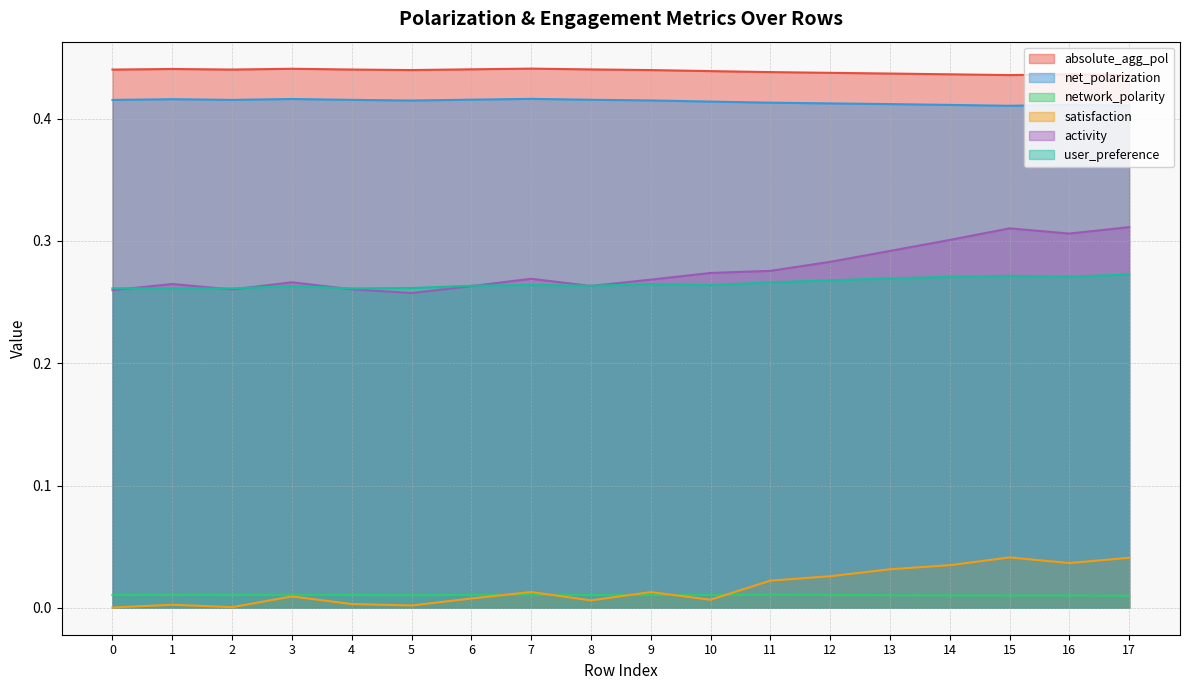

What are all the series names shown in the legend?

absolute_agg_pol, net_polarization, network_polarity, satisfaction, activity, user_preference